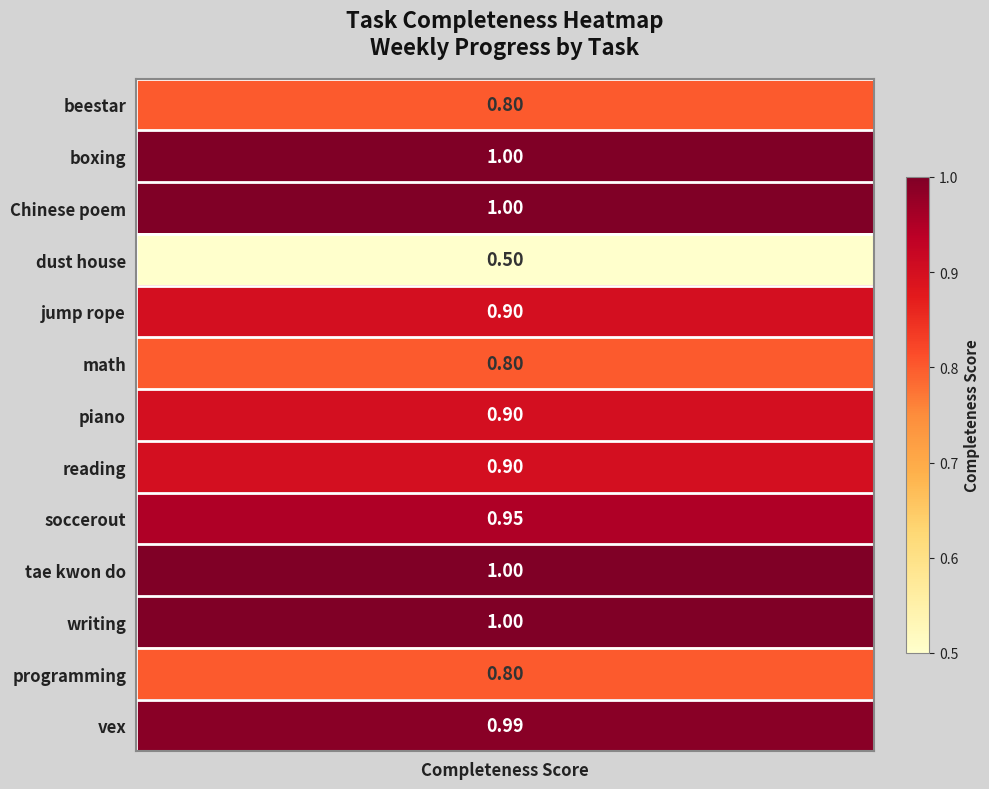

True or false: the data shows 0.2 at 8.

False